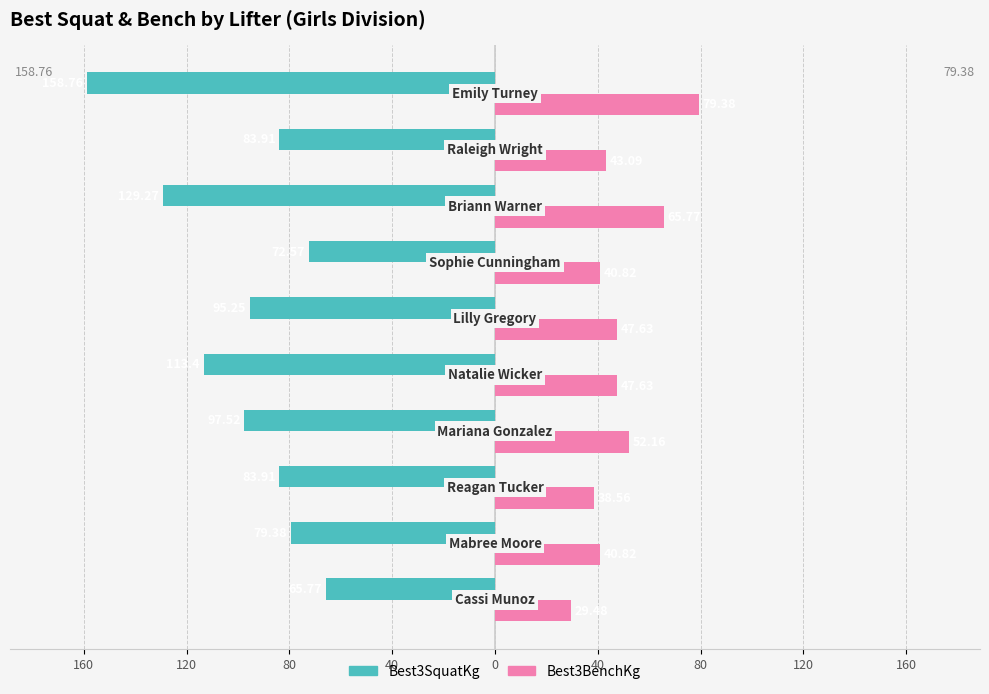

Are the bars horizontal?

Yes